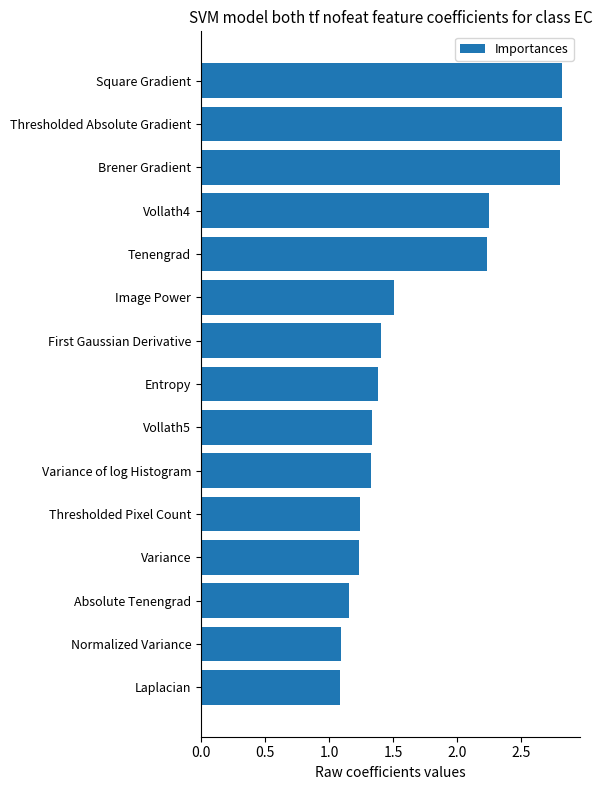

What is the average value?

1.7